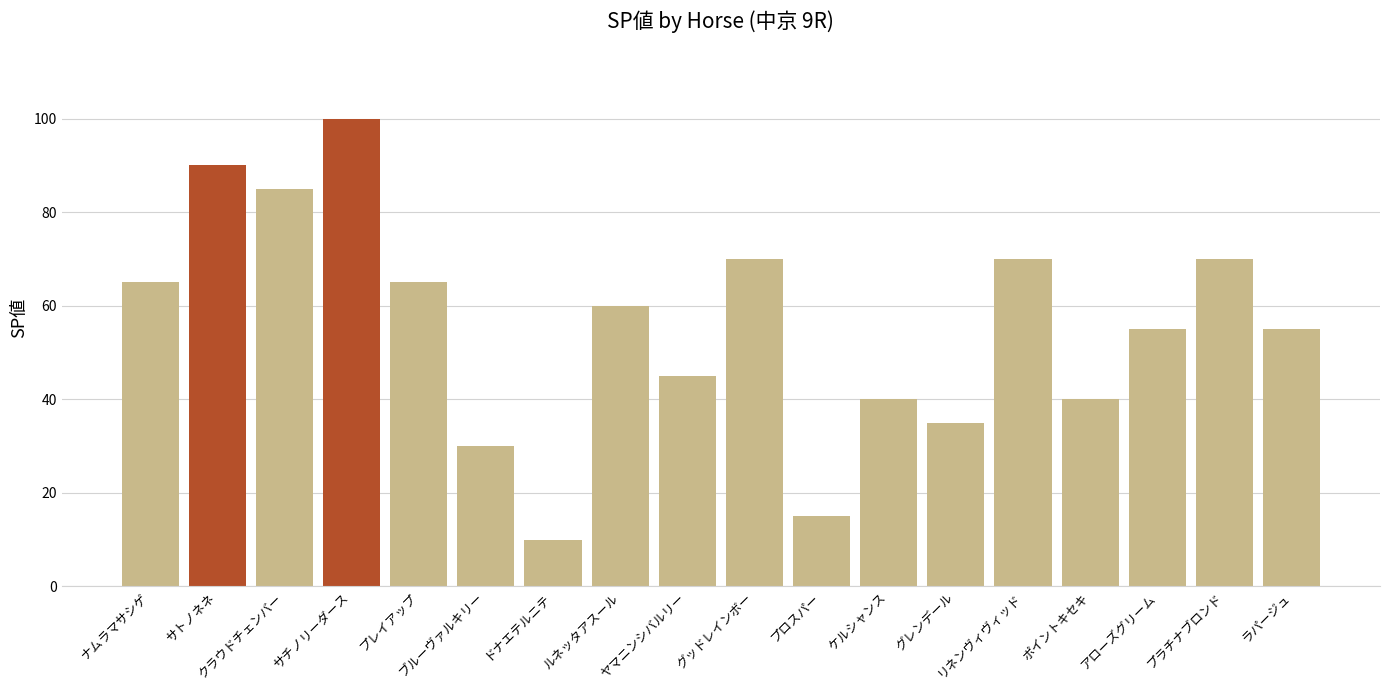

Reading left to right, what are all the values shown in this chart?

65	90	85	100	65	30	10	60	45	70	15	40	35	70	40	55	70	55